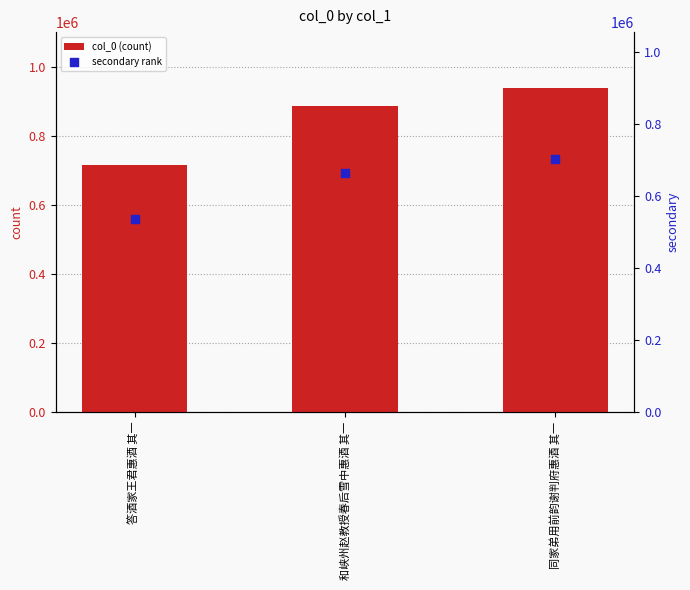

Which series contains the lowest Y value?

secondary rank